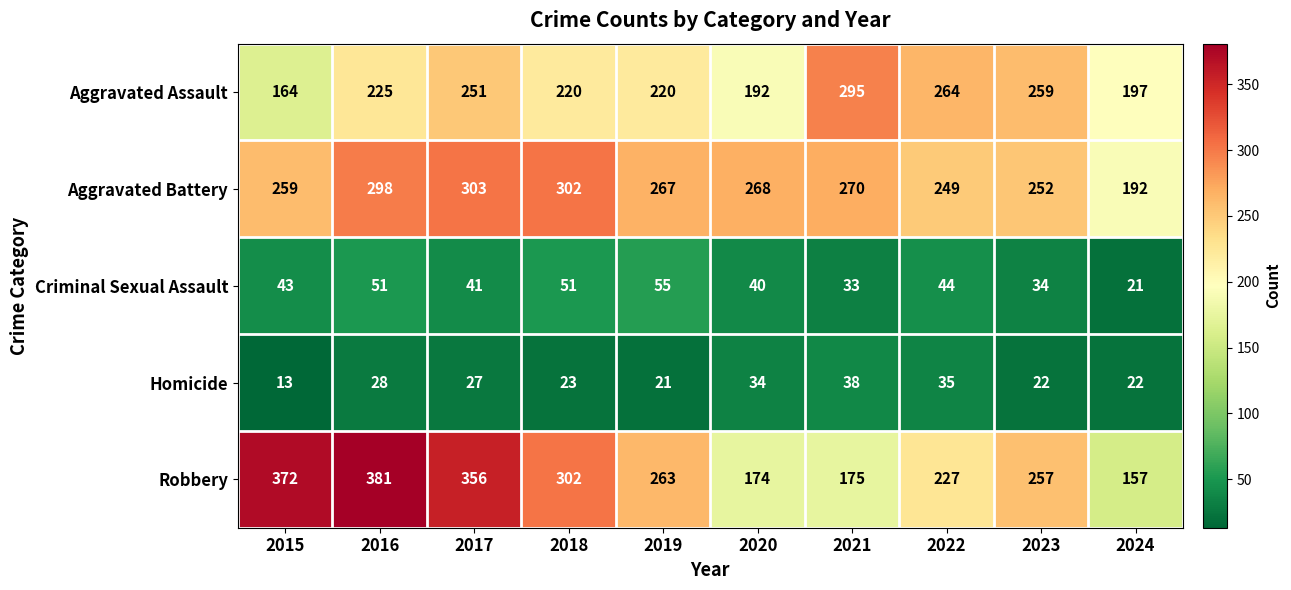

Which series has the largest range (max minus min)?

Robbery